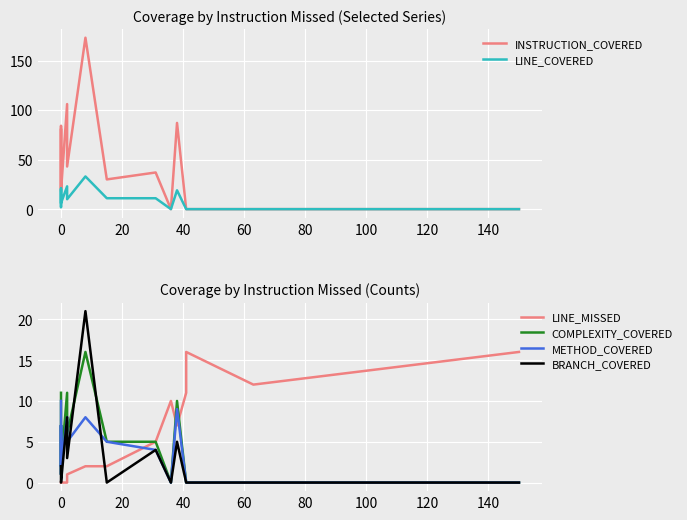

What is the average value of the LINE_MISSED series?

5